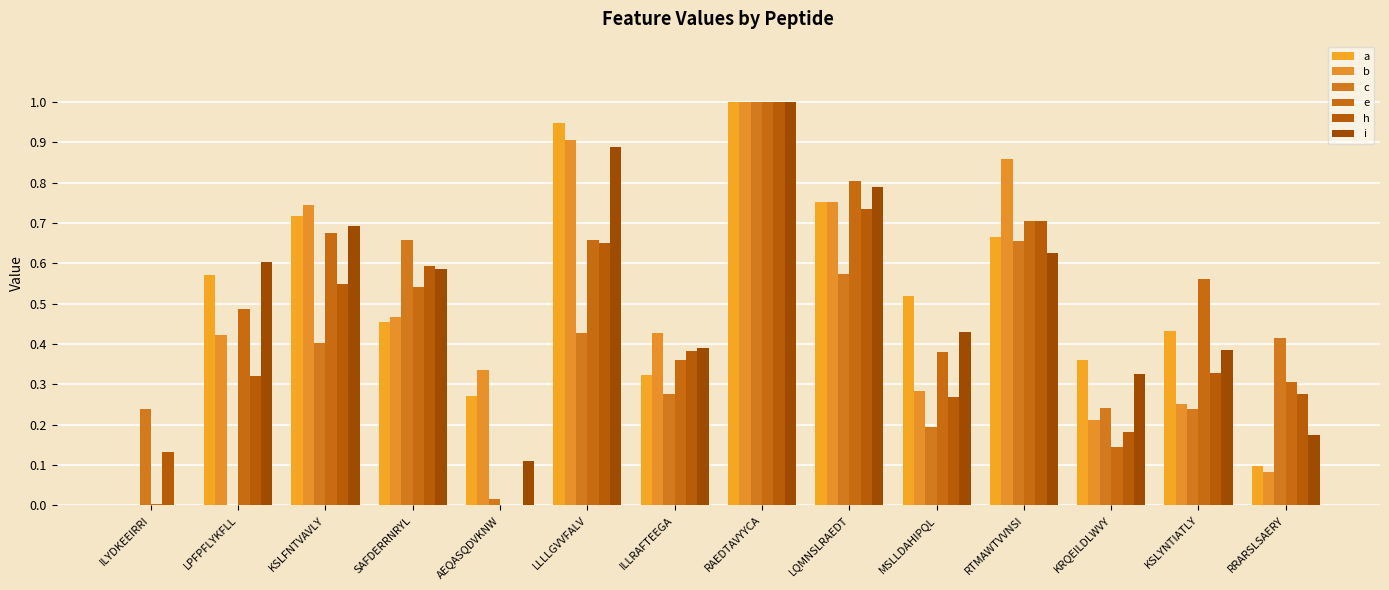

Between KRQEILDLWVY and KSLYNTIATLY, which series saw the biggest shift?

e